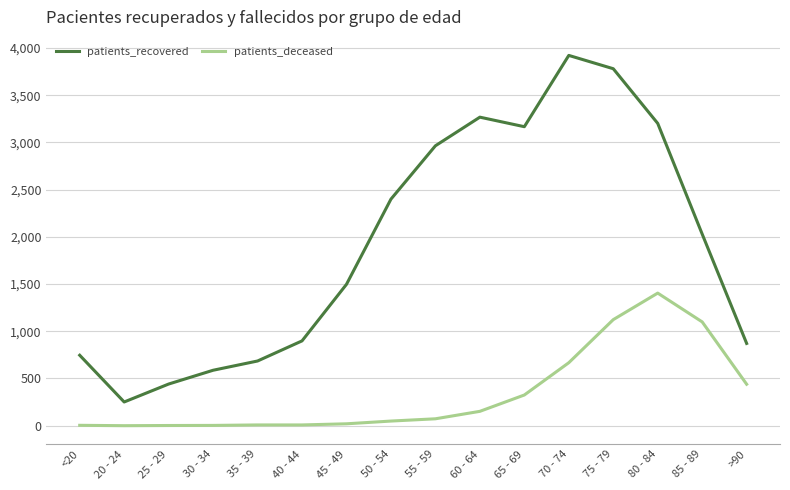

Is this an area chart (filled region under the line)?

No